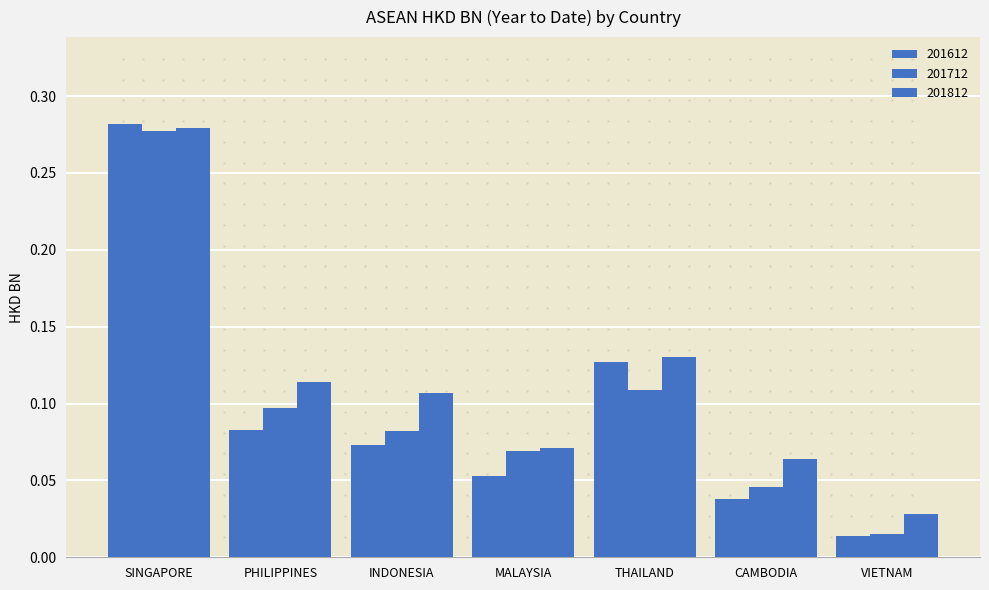

How many data points does each series have?

7